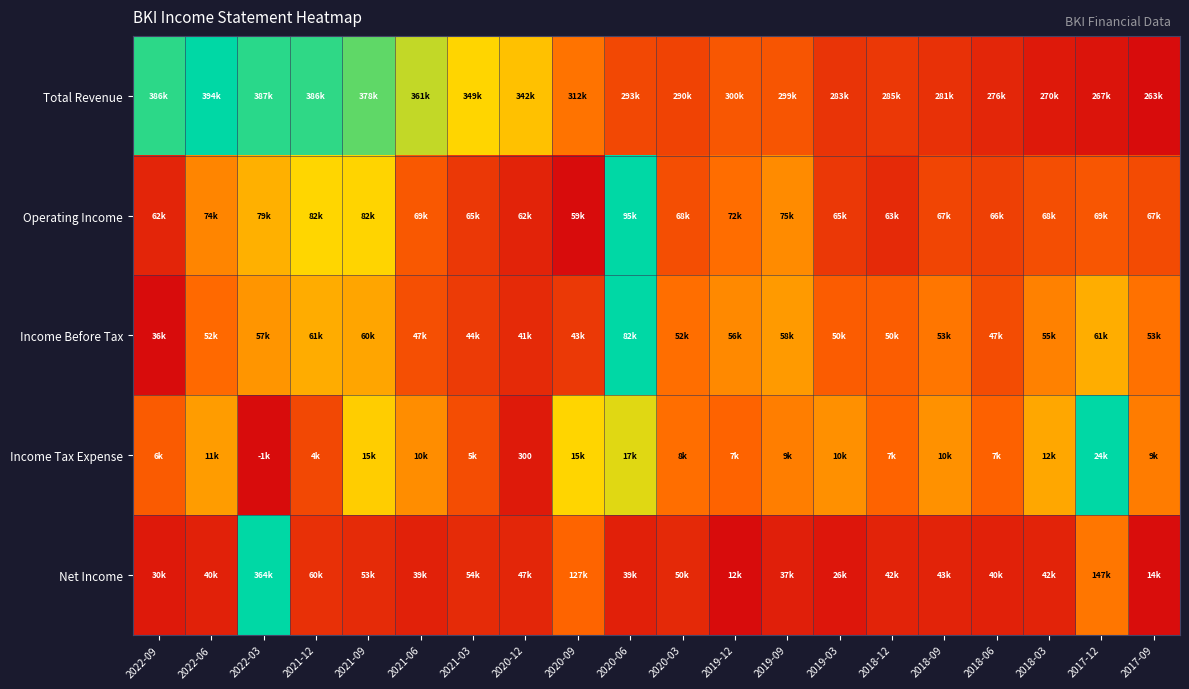

At which label is Income Before Tax closest to 0?

2022-09